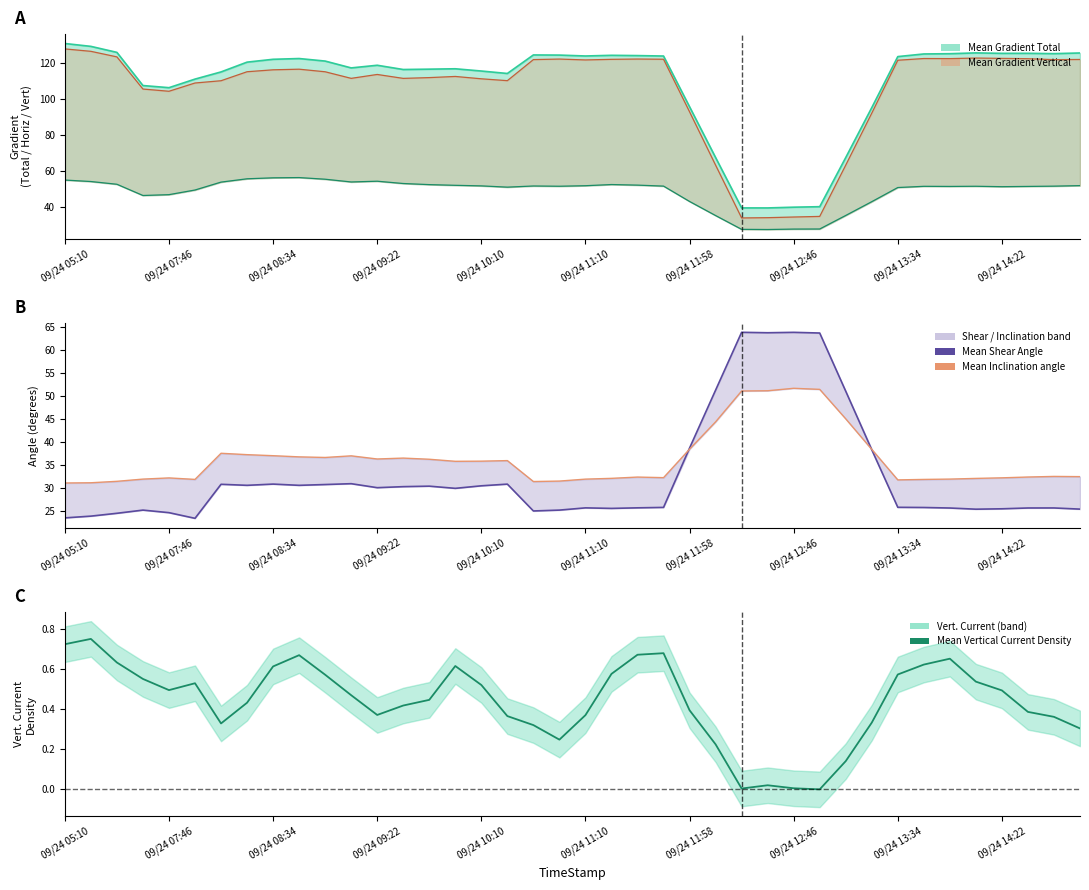

How many data points in Mean Inclination angle are above 35?

20